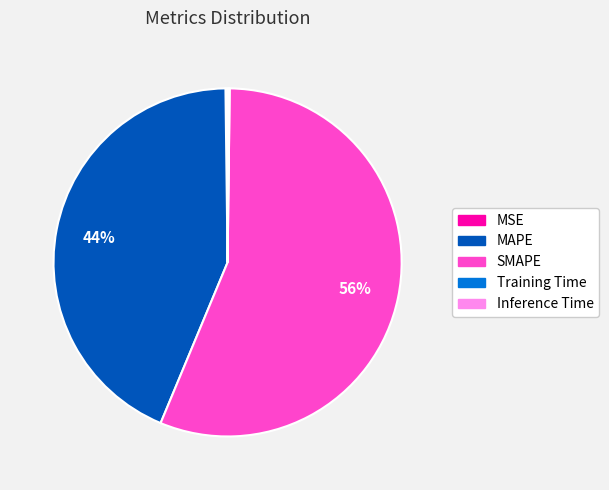

To the nearest percent, what is the average slice percentage?

20%